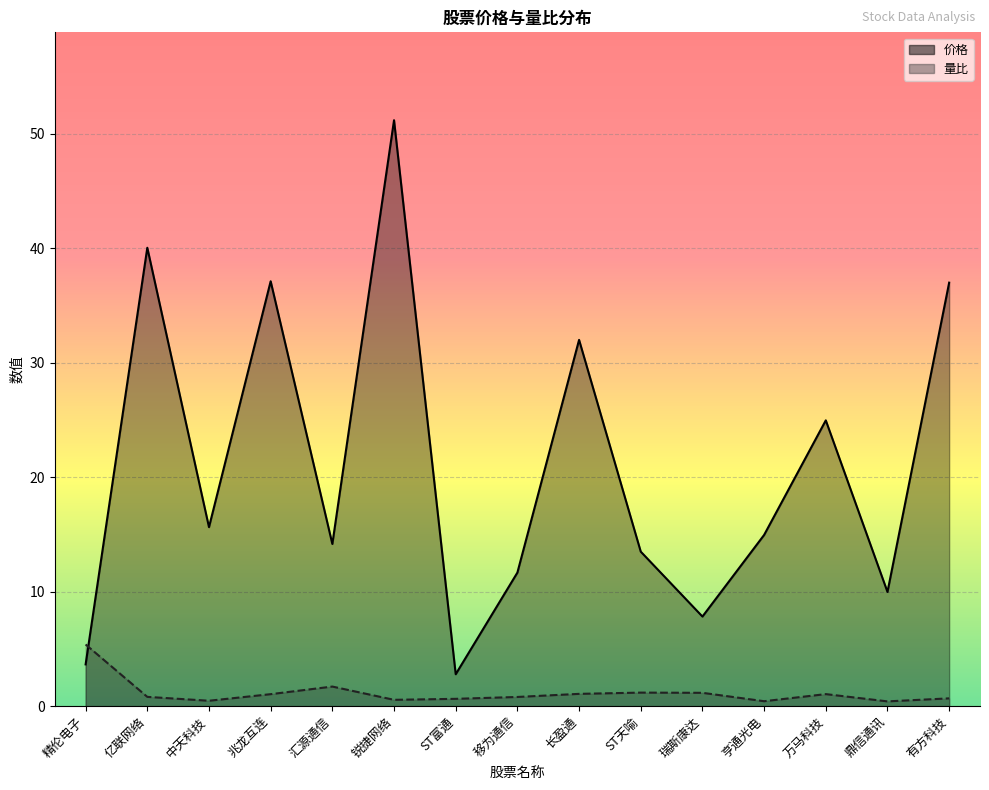

What is the lowest value of the 价格 series?

2.8